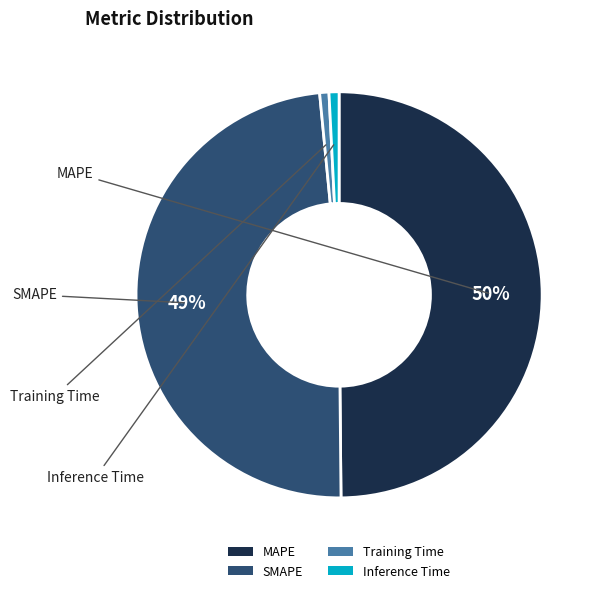

Which slice is the largest?

MAPE